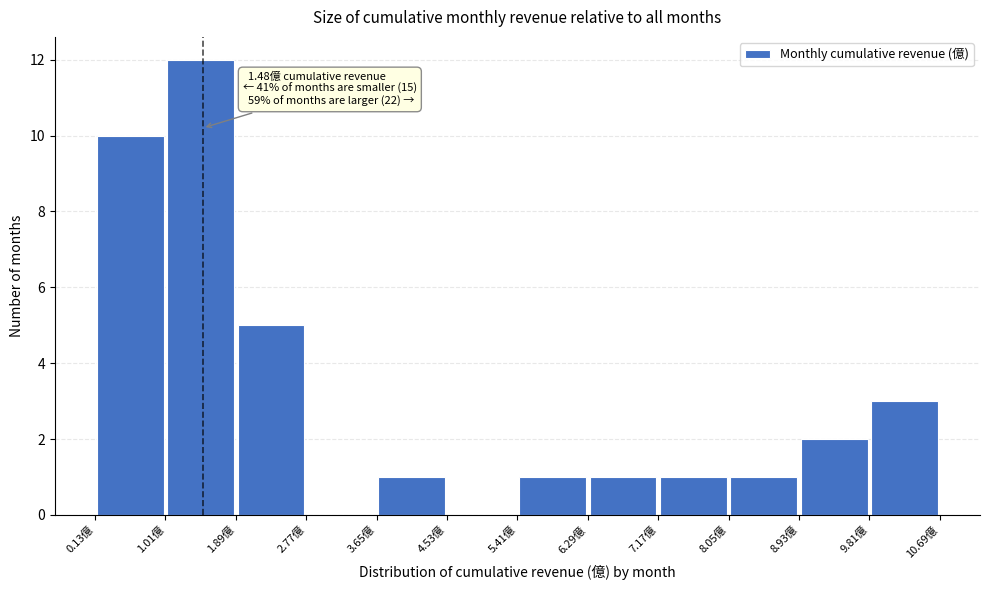

Which range on the x-axis has the tallest bar?

1.0 to 1.9